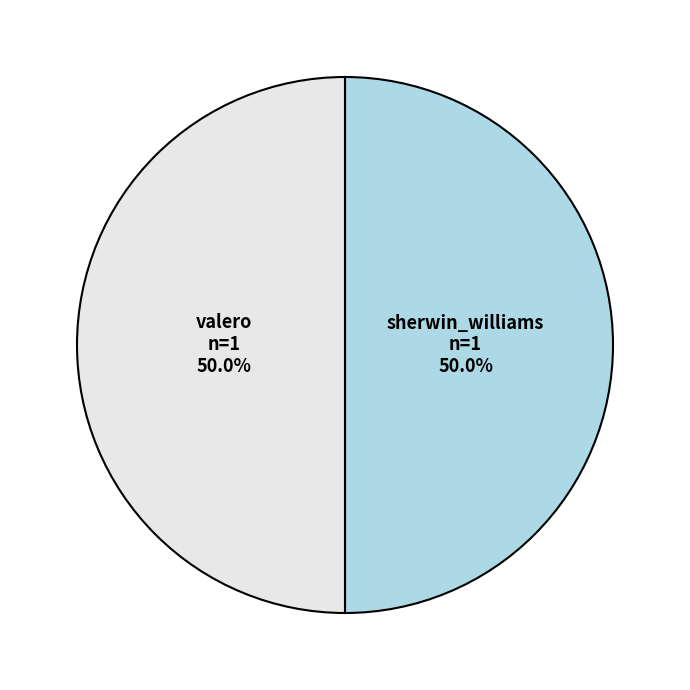

To the nearest percent, what is the average slice percentage?

50%